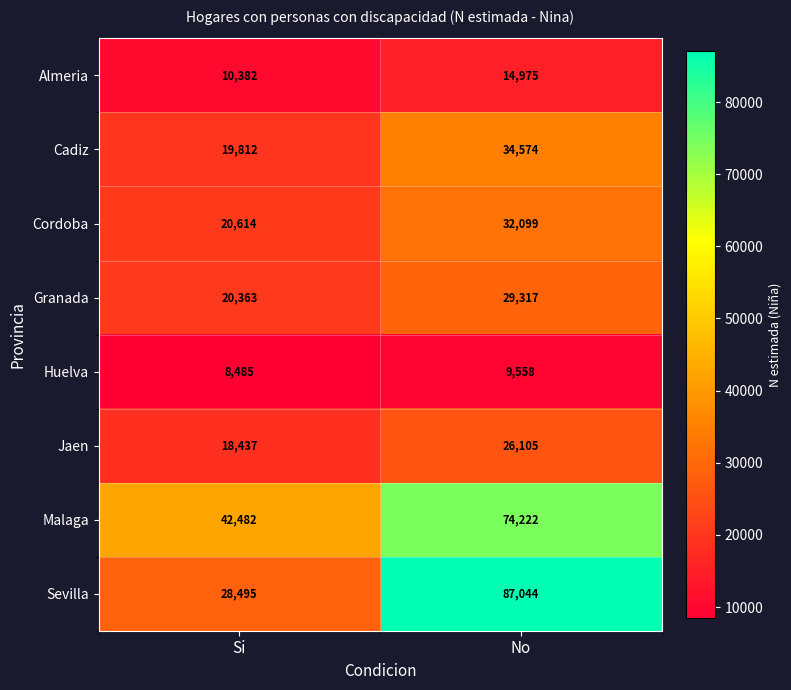

Between Si and No, which series saw the biggest shift?

Sevilla